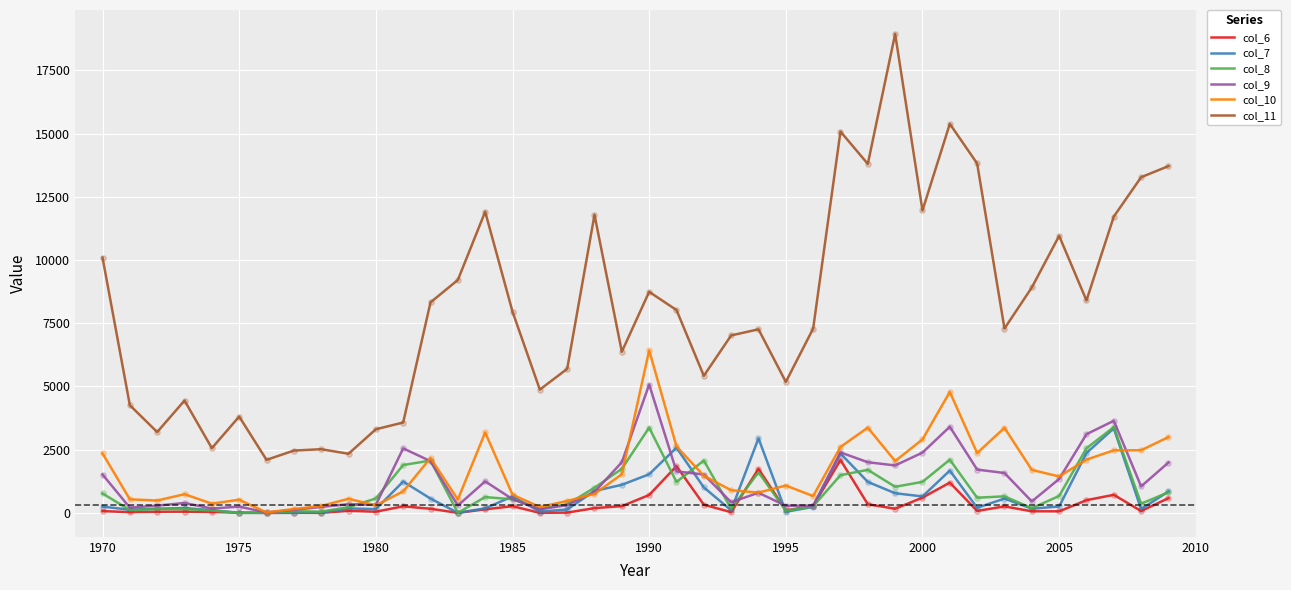

Which series has the largest range (max minus min)?

col_11